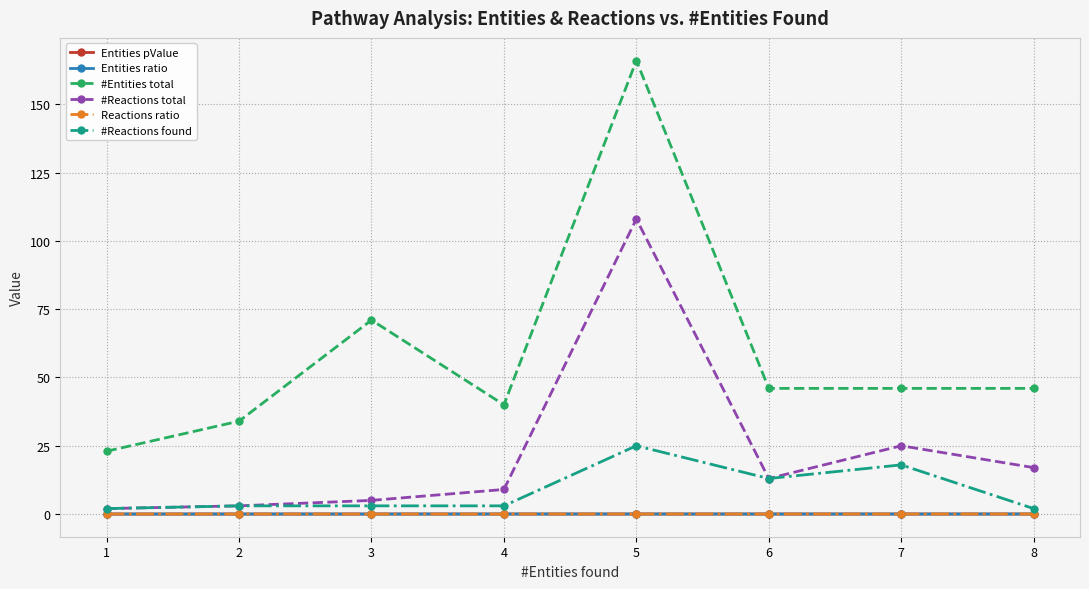

Which series changed the most between 6 and 7?

#Reactions total